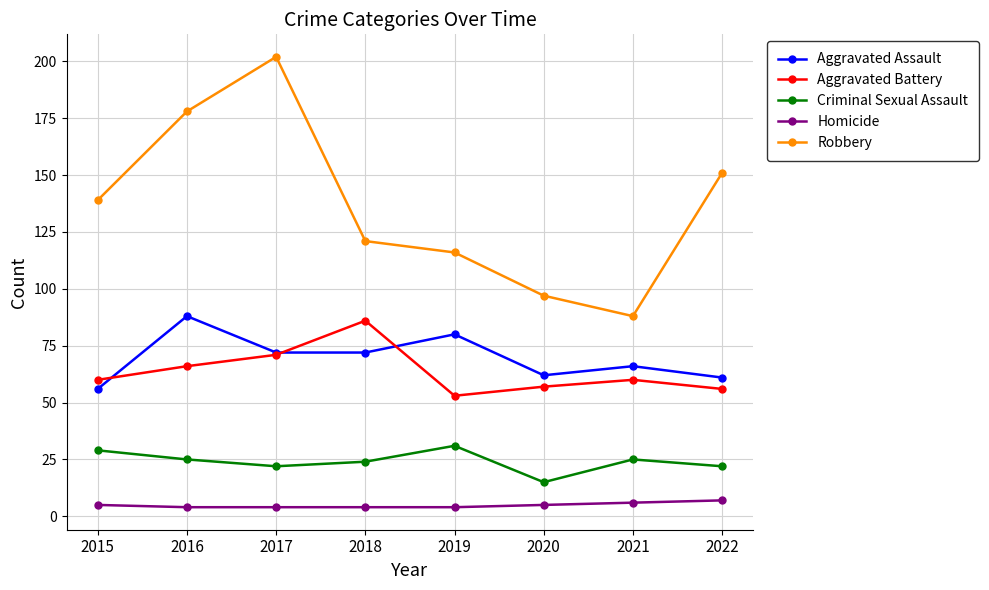

Does the chart have visible grid lines?

Yes